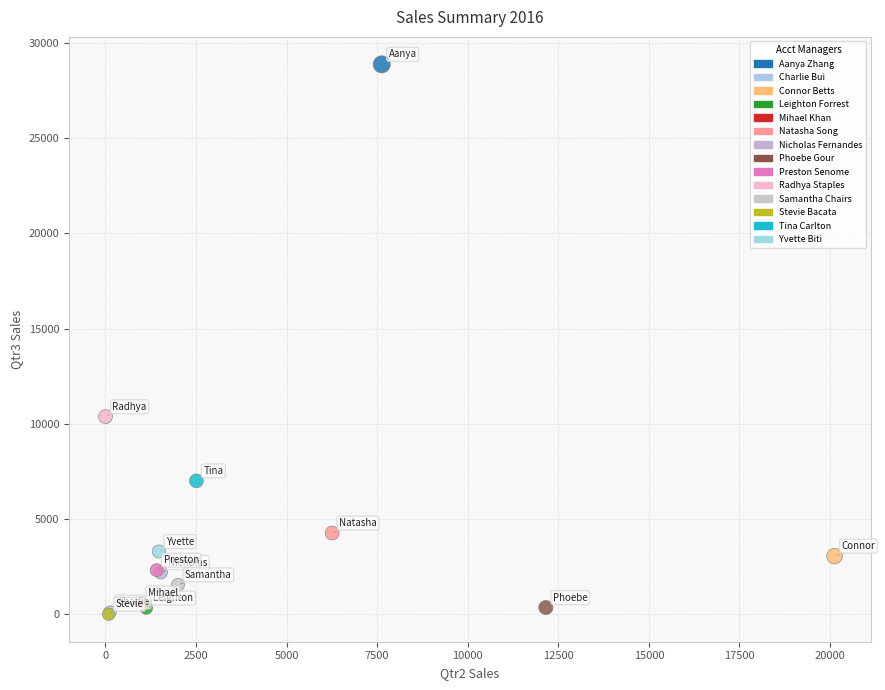

What Y value in the scatter plot is closest to 14433?

10373.6